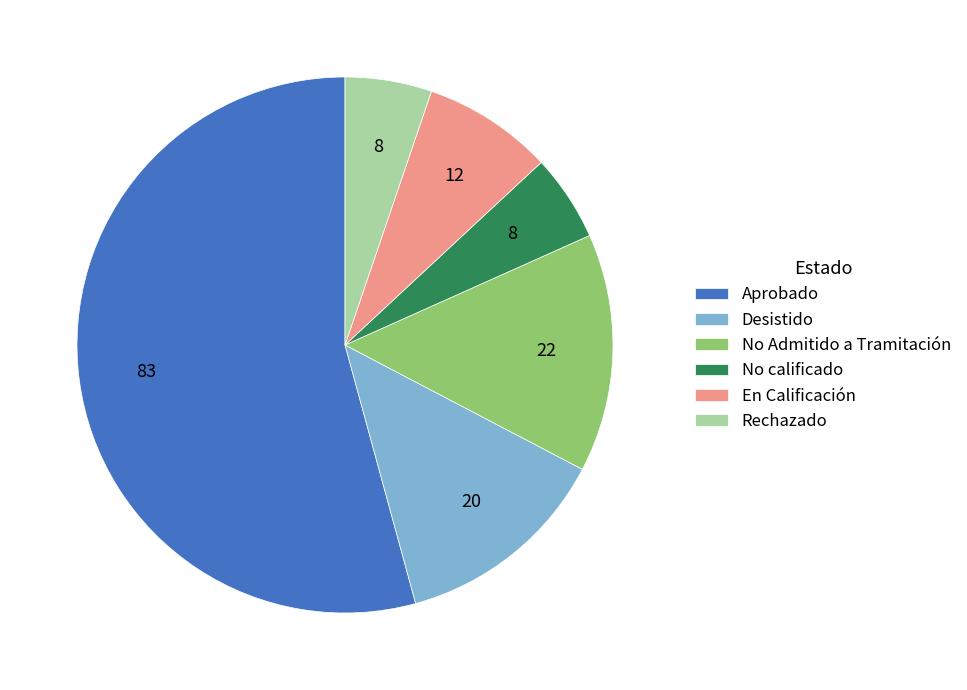

What is the largest slice in the pie chart?

Aprobado